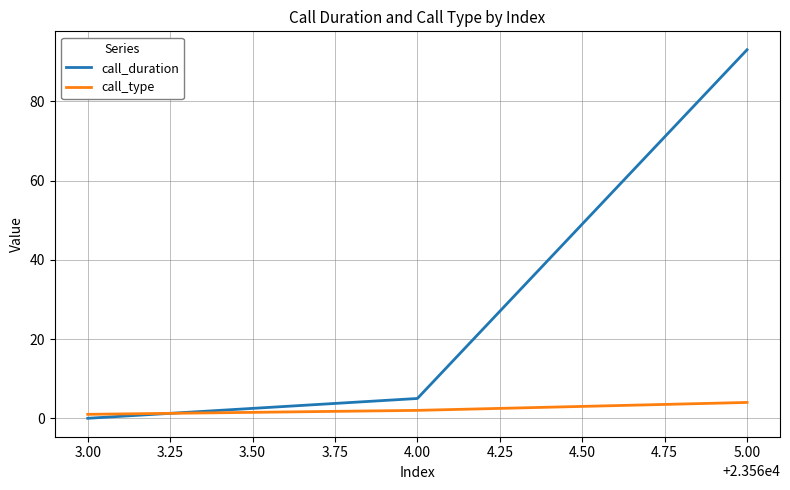

What is the greatest value displayed?

93